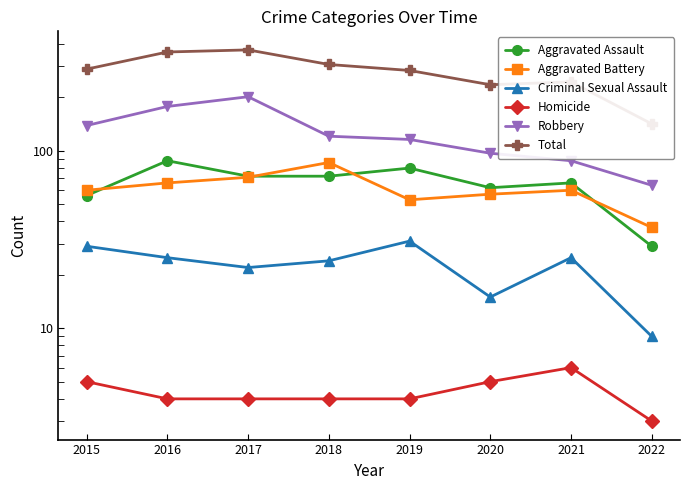

The value of Homicide at 2018 is 4. True or false?

True